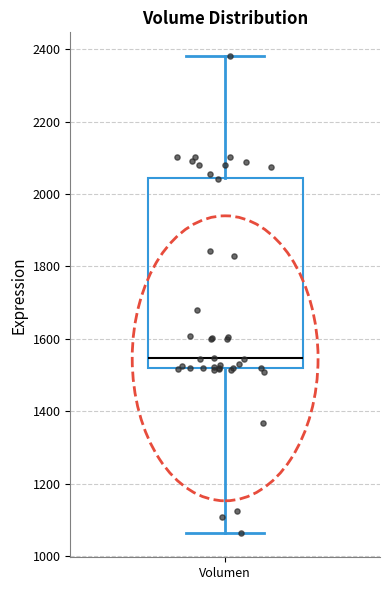

Transcribe this box plot: give where the median line is, the range the box spans, and where the two whiskers end, as read against the y-axis. The values are not printed on the chart, so give them approximately, as read against the axis.

median 1540, box 1520 to 2040, whiskers 1060 to 2380